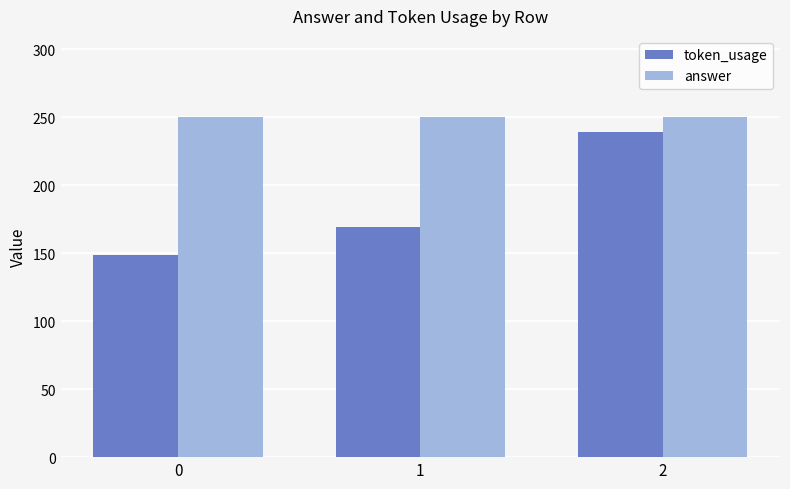

Read the token_usage value at 1.

169